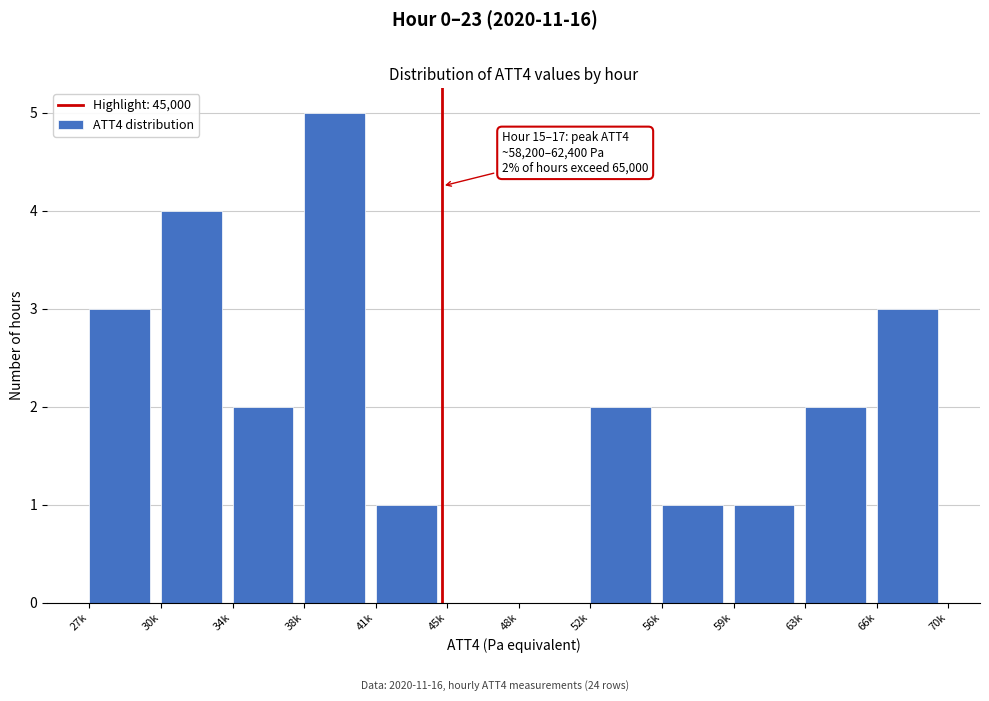

Reading left to right, what are all the values shown in this chart?

27k=3	30k=4	34k=2	38k=5	41k=1	45k=0	48k=0	52k=2	56k=1	59k=1	63k=2	66k=3